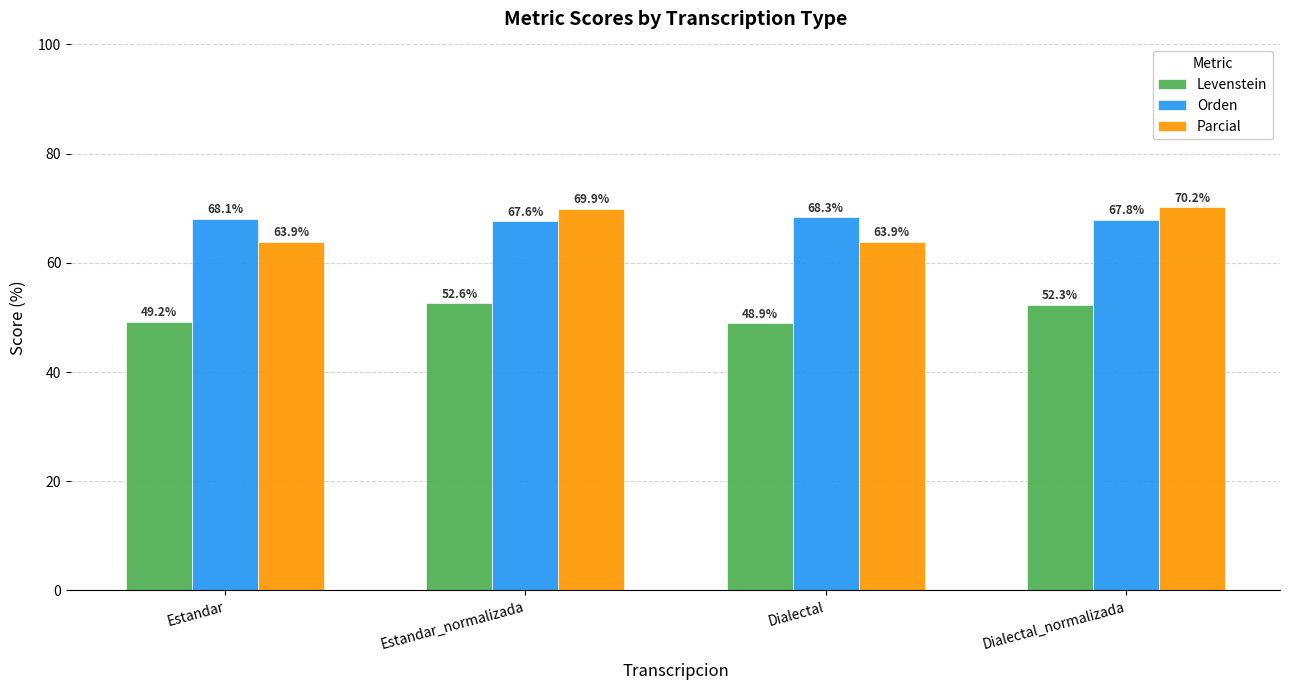

At how many categories does at least one series exceed 52?

4